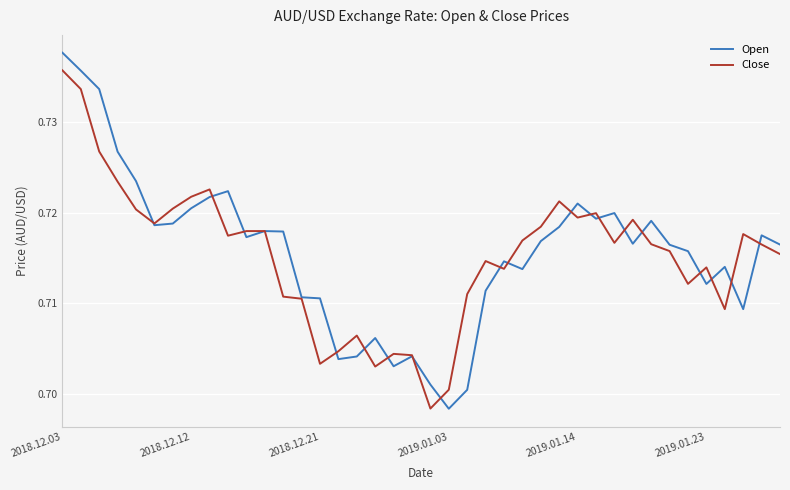

Rank the series by their maximum value, from lowest to highest.

Close, Open